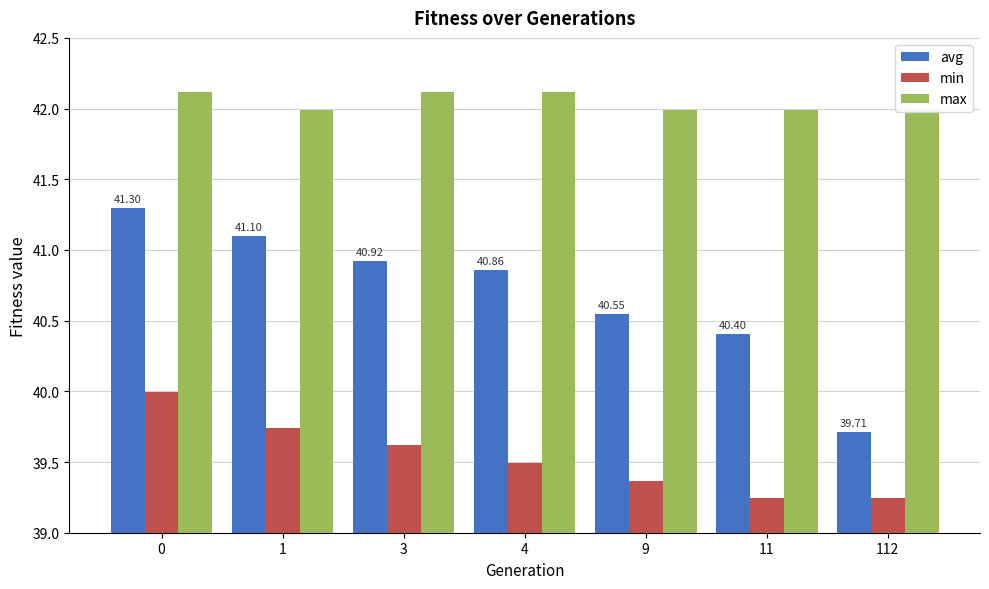

Count the number of data series in this chart.

3